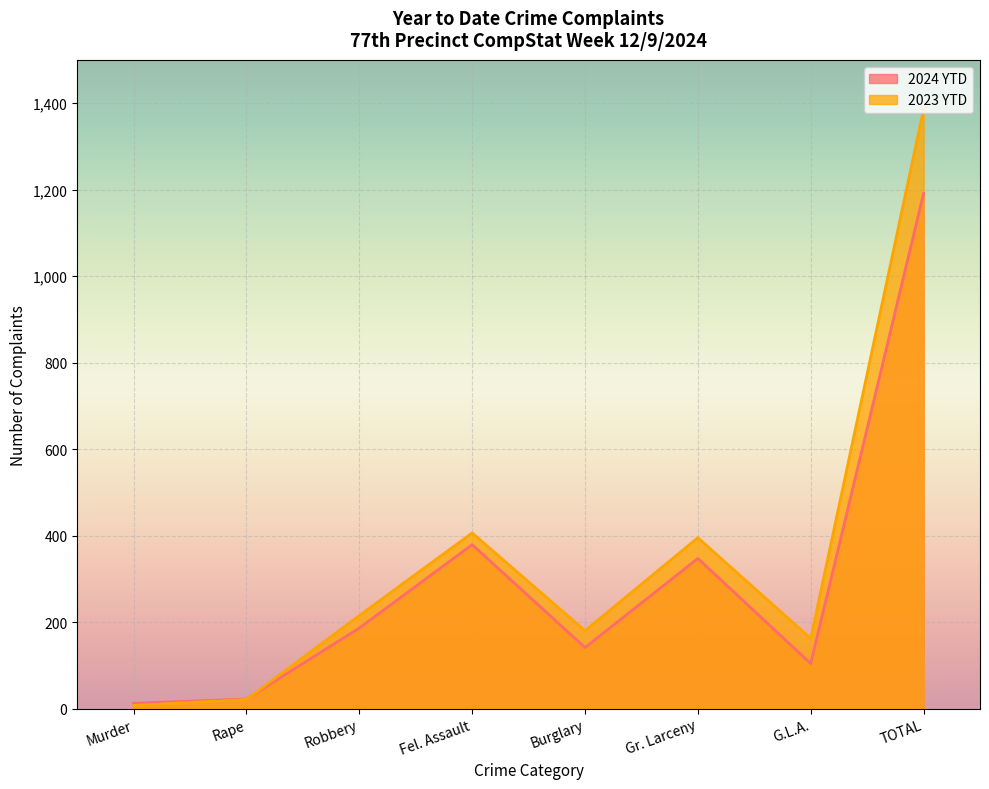

After their last crossing, which series has the higher values: 2023 YTD or 2024 YTD?

2023 YTD